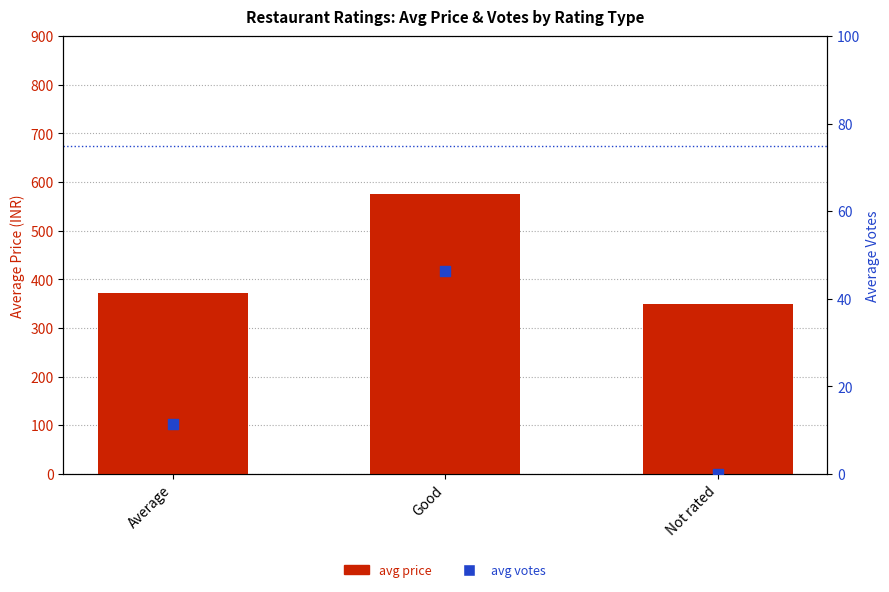

What are all the series names shown in the legend?

avg price, avg votes